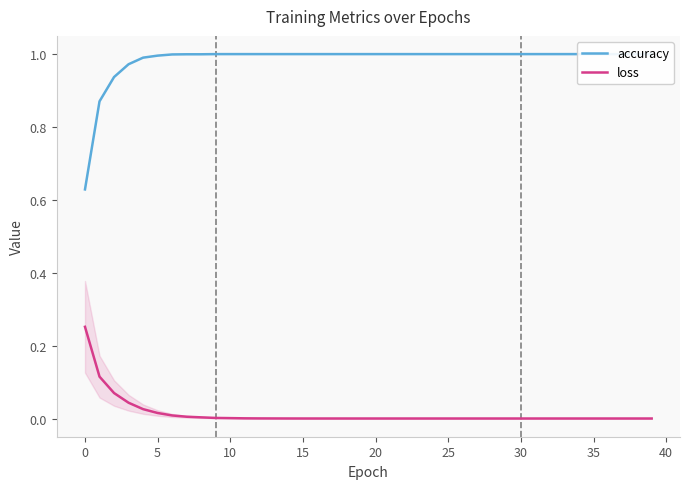

What is the sum of all accuracy values?

39.4